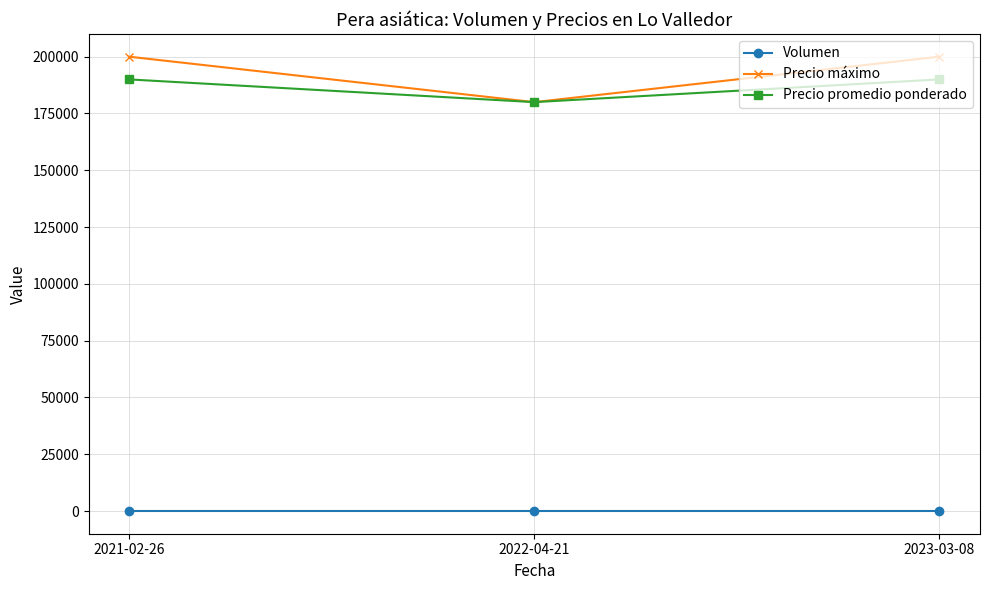

What value does the Precio promedio ponderado series have at 2022-04-21, to the nearest 10?

180000